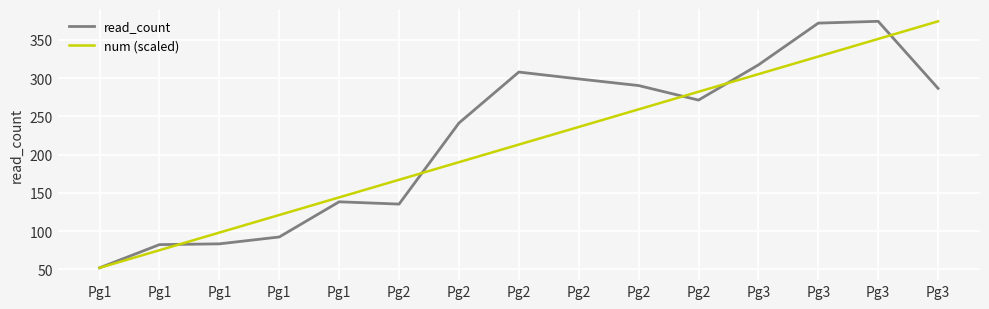

How many times do num (scaled) and read_count cross each other?

5